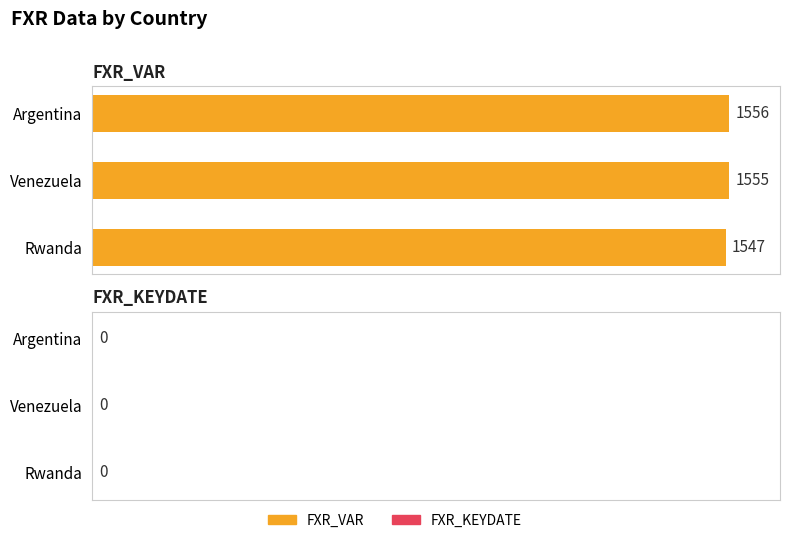

Reading top to bottom, what are all the values shown in this chart?

1556	1555	1547